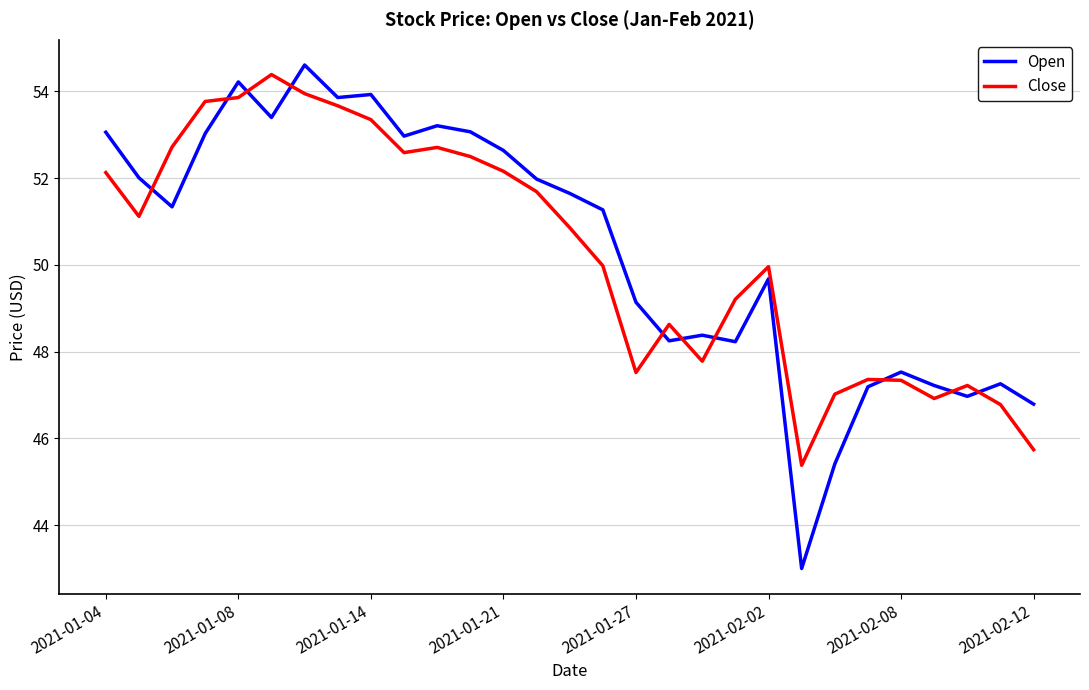

What is the minimum value shown in the chart?

43.0